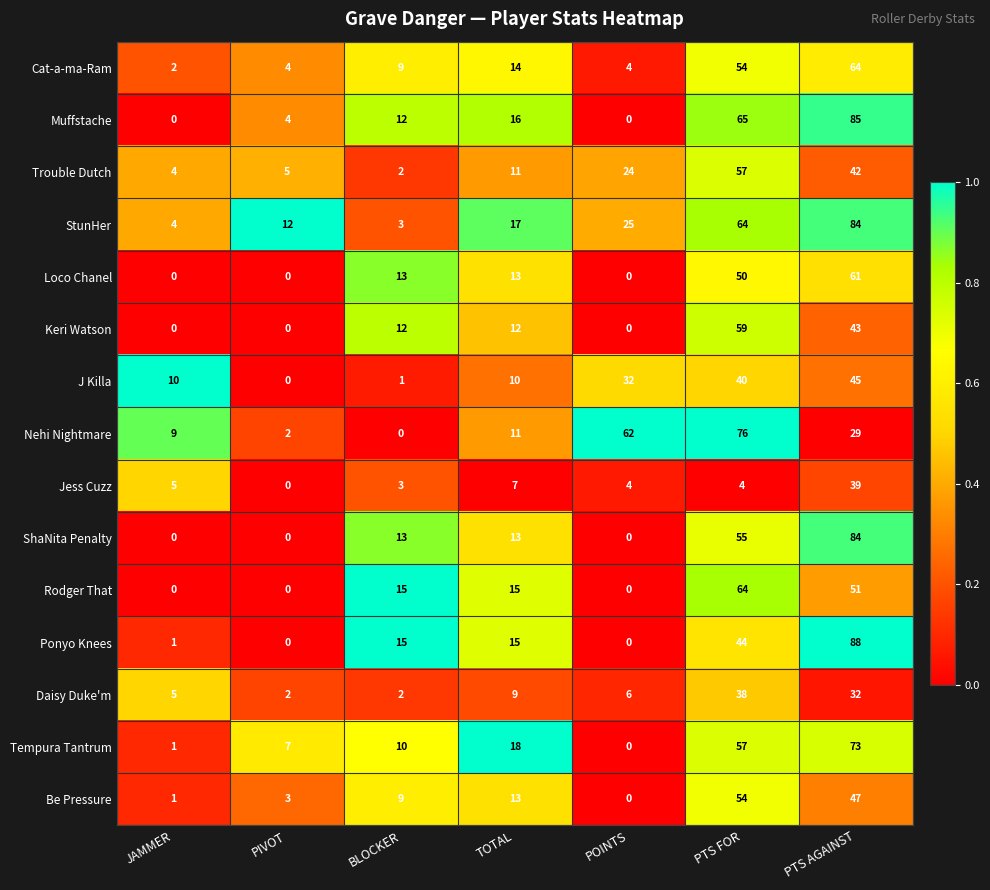

Where is Be Pressure nearest to the value 27?

TOTAL